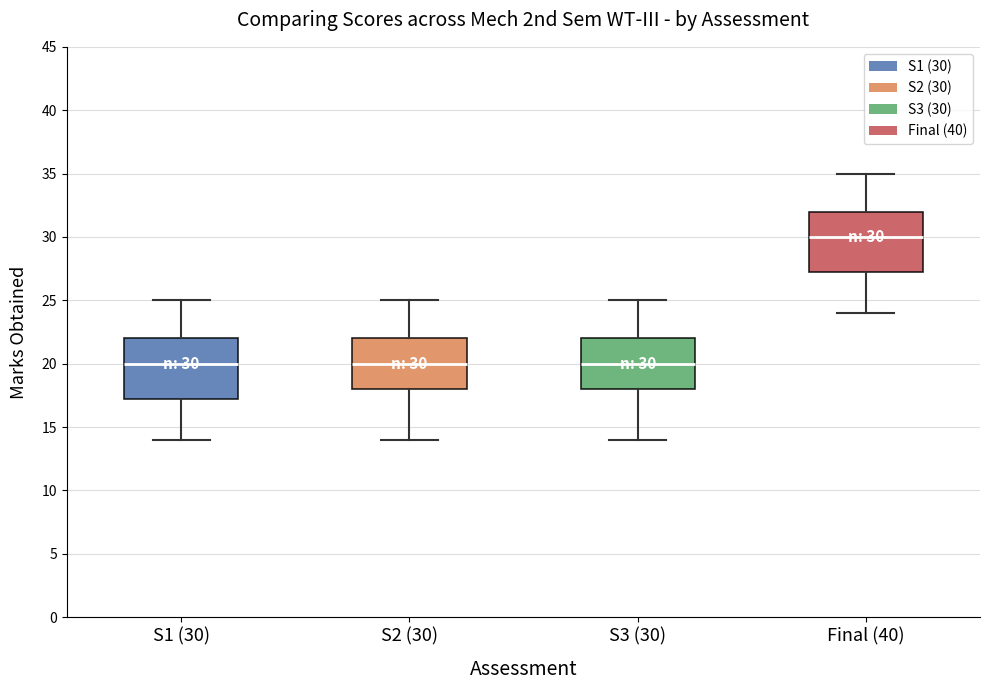

Which box has the highest median line?

Final (40)